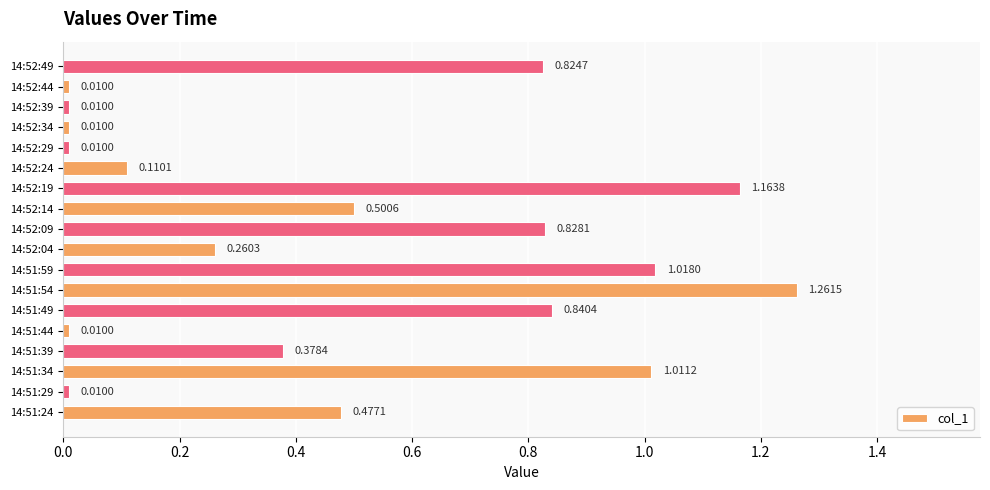

Are the bars horizontal?

Yes